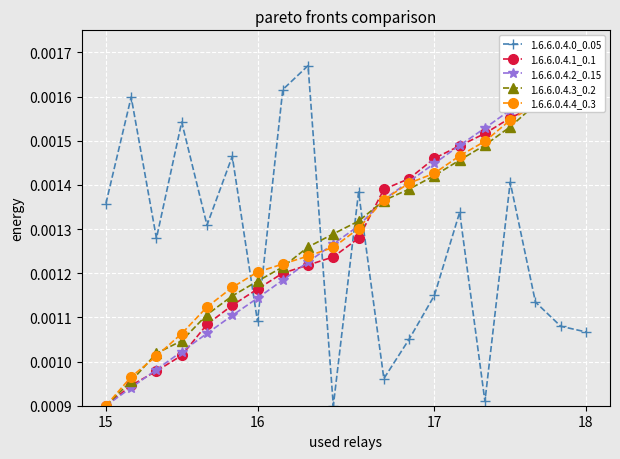

How many intersections are there between 1.6.6.0.4.3_0.2 and 1.6.6.0.4.0_0.05?

5